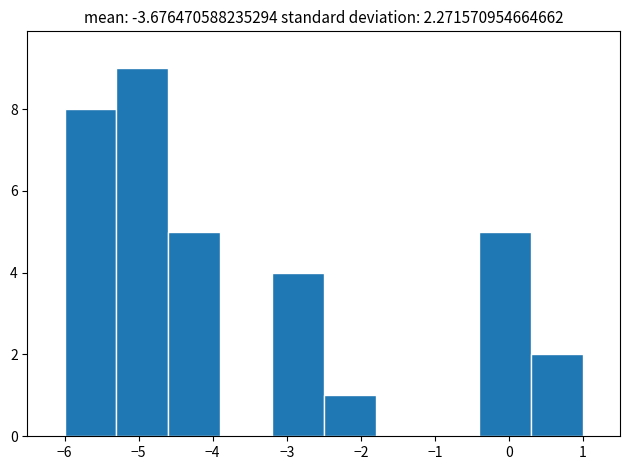

Reading left to right, transcribe this chart: for each bar, give the range it covers on the x-axis and its height. The values are not printed on the chart, so give them approximately, as read against the axis.

-6.0 to -5.3: 8
-5.3 to -4.6: 9
-4.6 to -3.9: 5
-3.9 to -3.2: 0
-3.2 to -2.5: 4
-2.5 to -1.8: 1
-1.8 to -1.1: 0
-1.1 to -0.4: 0
-0.4 to 0.3: 5
0.3 to 1.0: 2